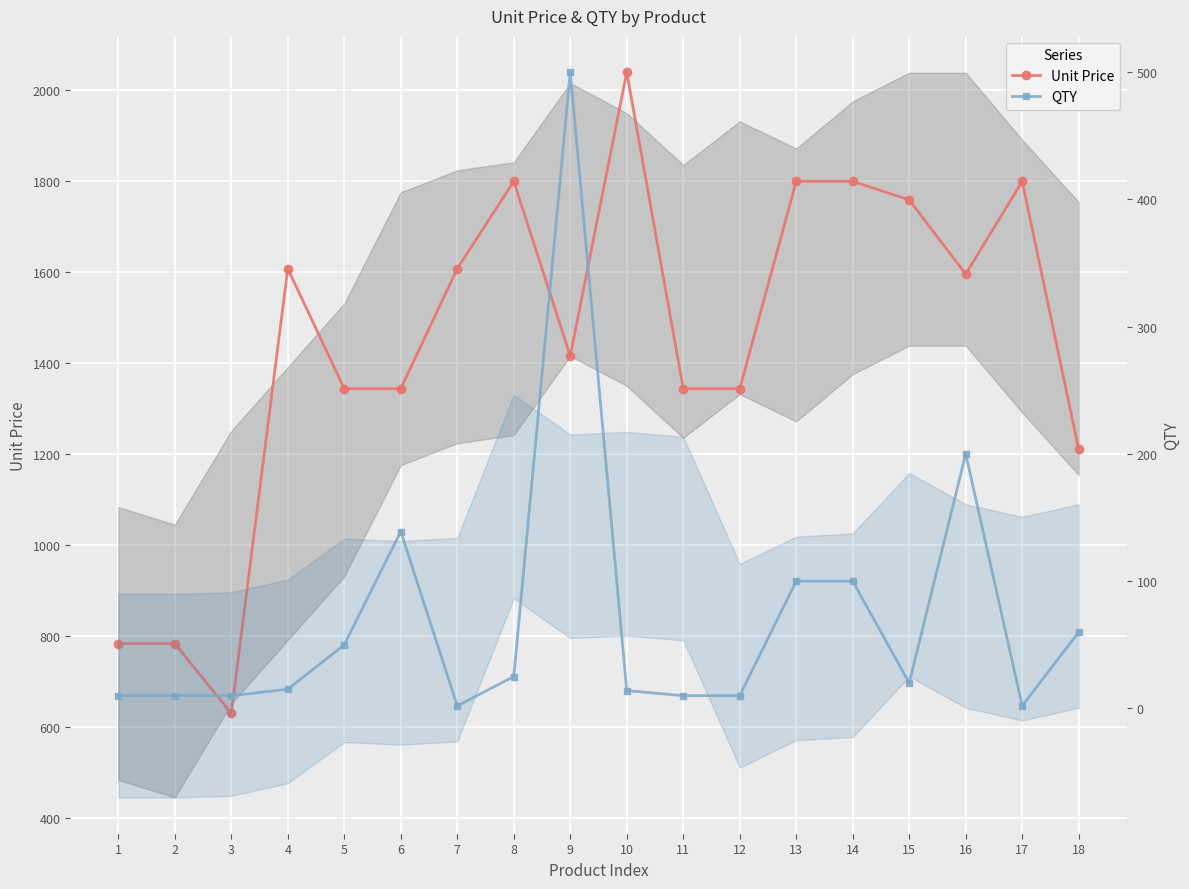

Where does the QTY series first go above 20?

5